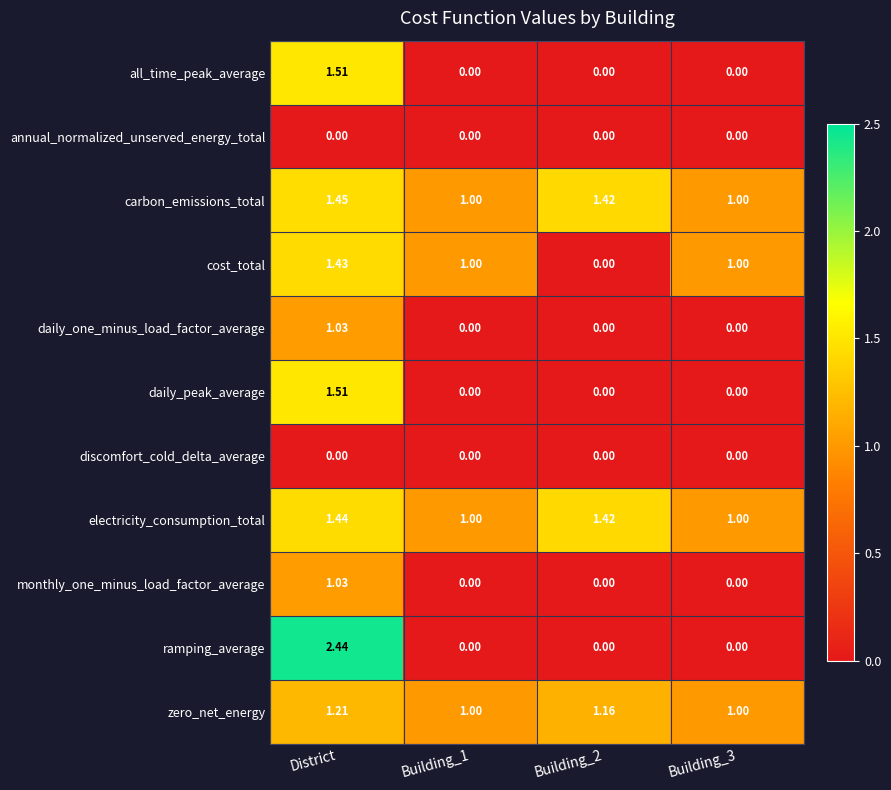

Which series has the widest spread of values?

ramping_average